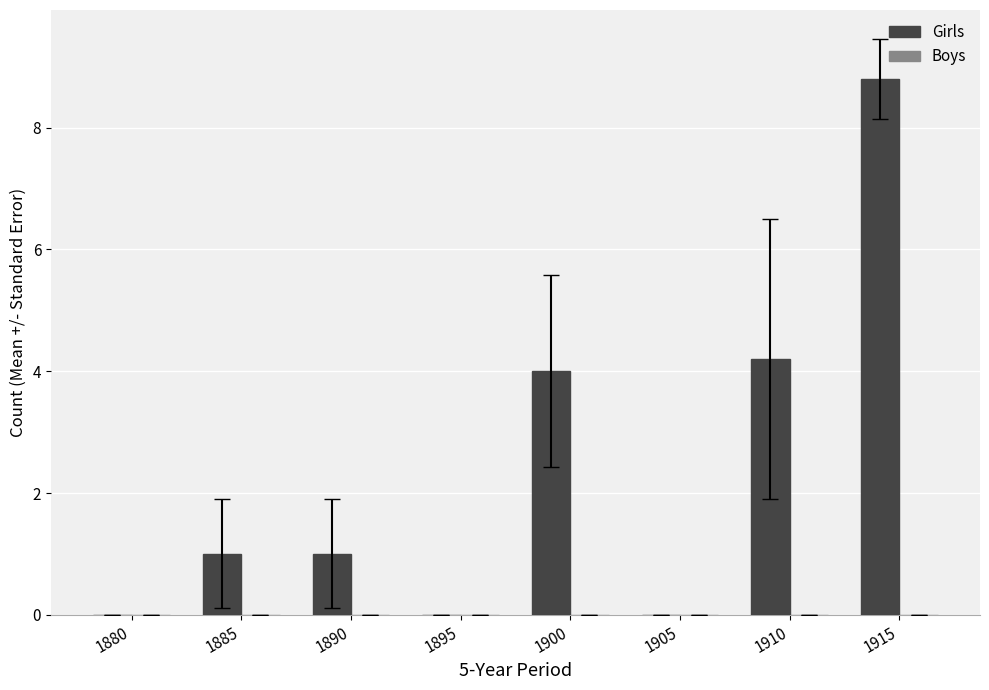

Is it true that the value at 1900 is 4.0?

True